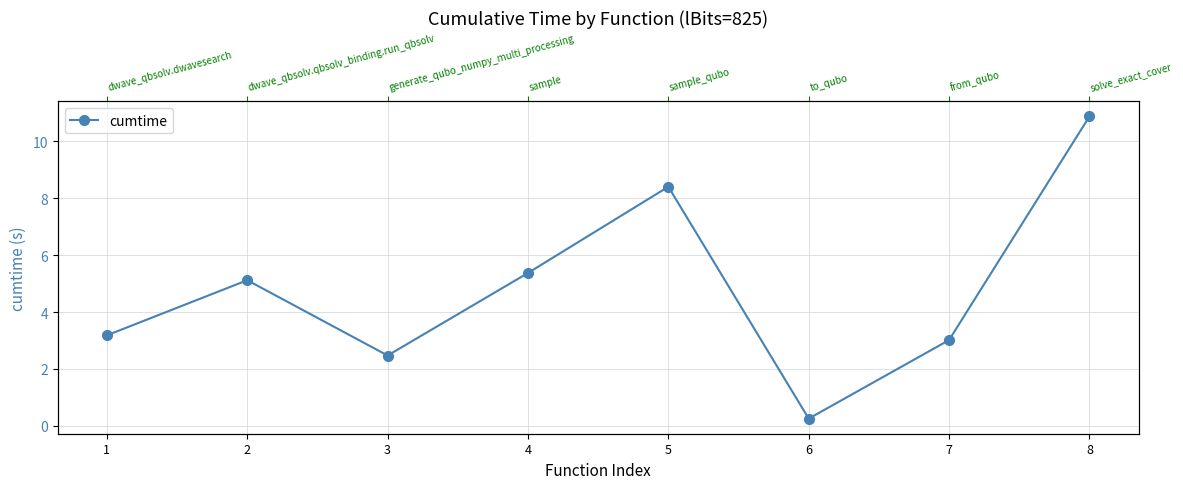

Is this an area chart (filled region under the line)?

No